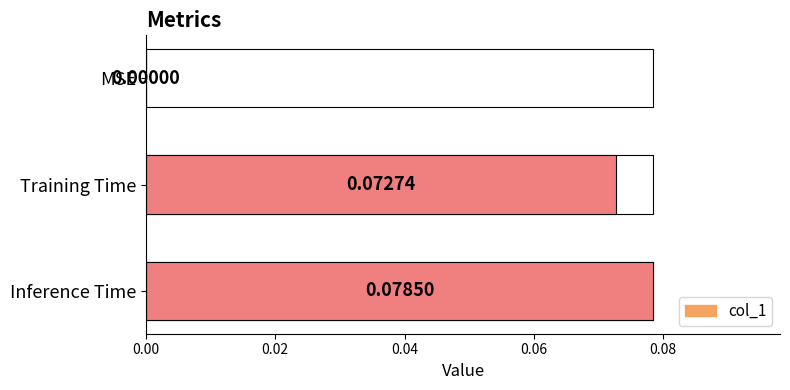

How many values are between 0 and 1?

3